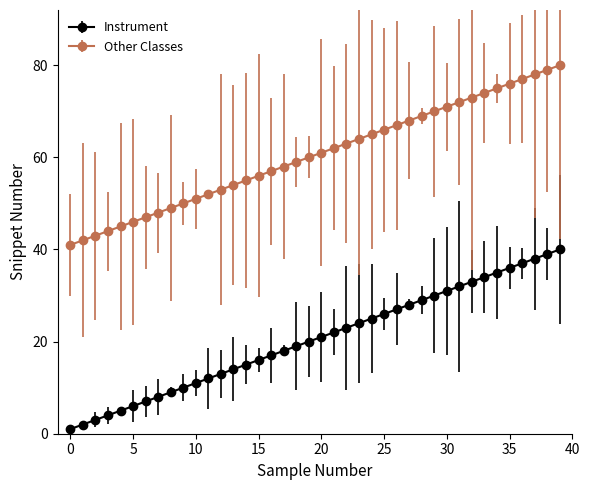

True or false: Instrument has more than 2 interior local peaks.

False